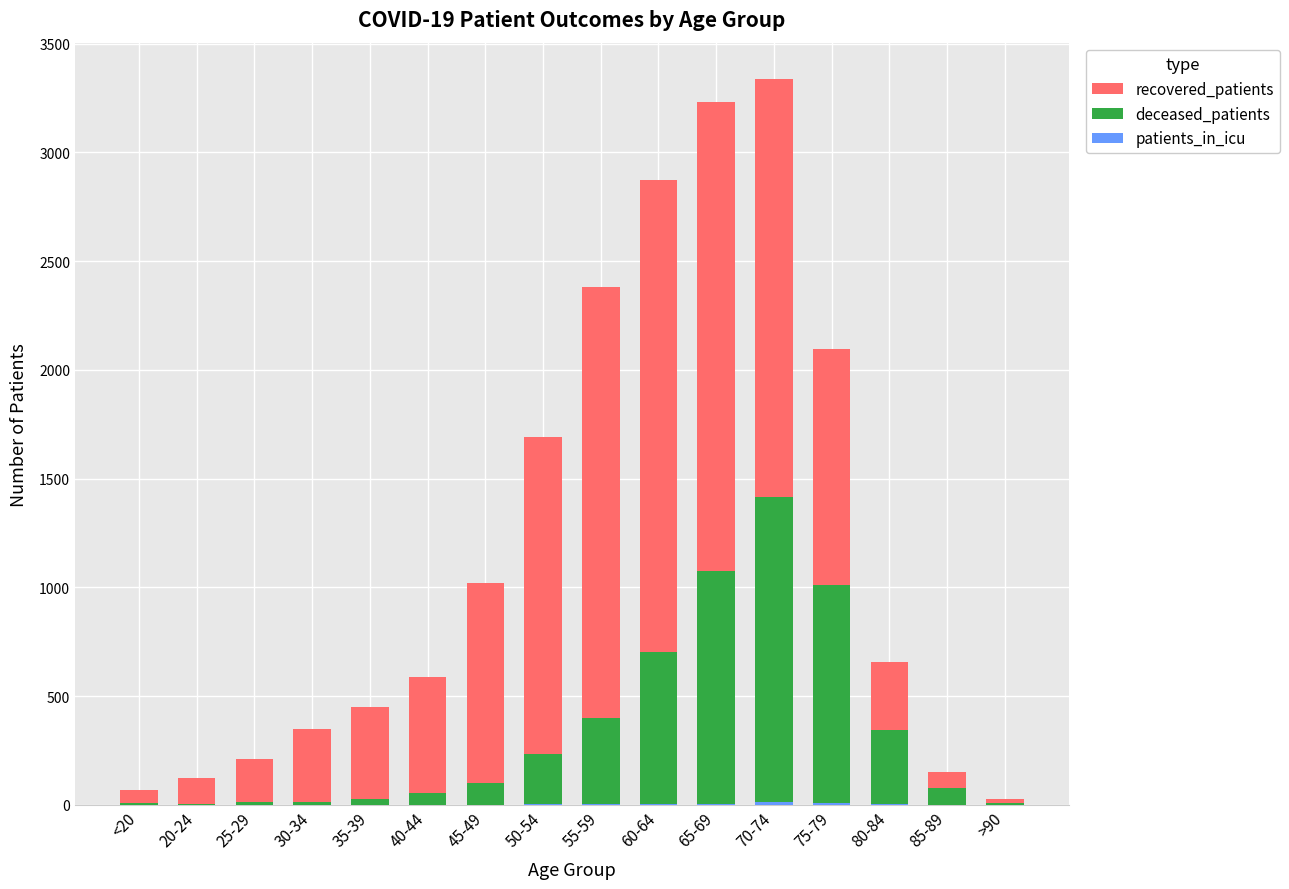

Count the number of categories in the chart.

16